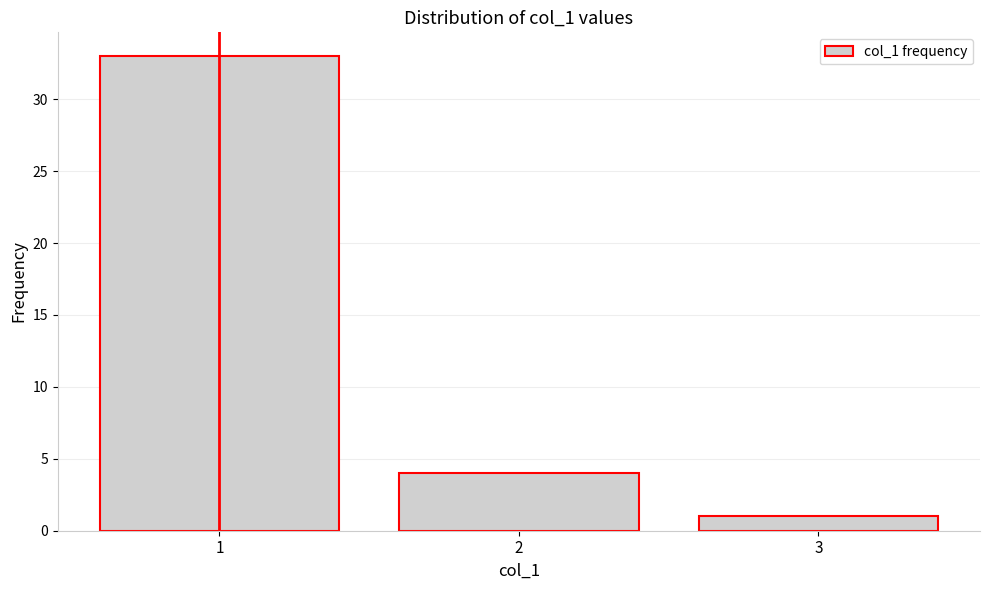

Reading left to right, transcribe this chart: for each bar, give the range it covers on the x-axis and its height. The values are not printed on the chart, so give them approximately, as read against the axis.

0.5 to 1.5: 33
1.5 to 2.5: 4
2.5 to 3.5: 1